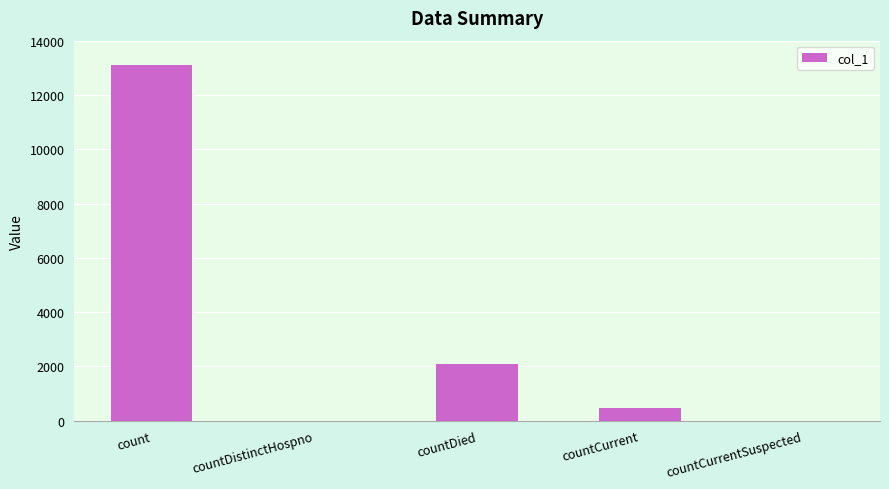

What is the sum of all values?

15656